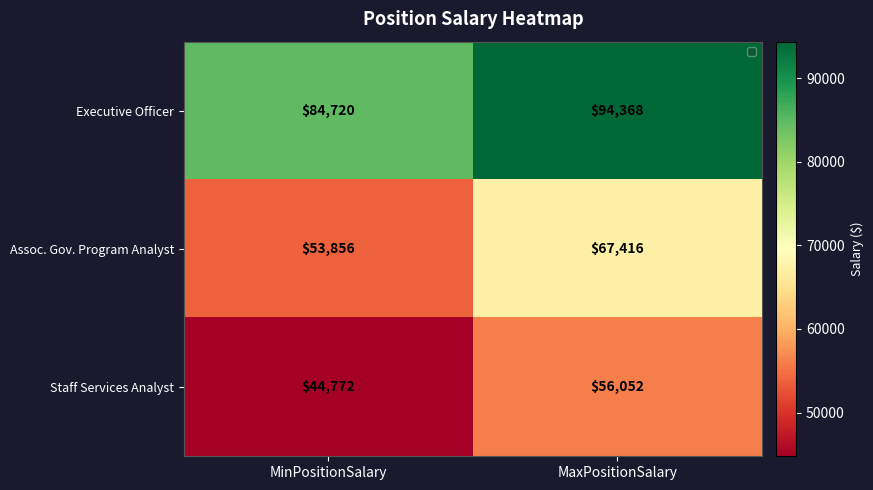

What is the average value of the Staff Services Analyst series?

50412